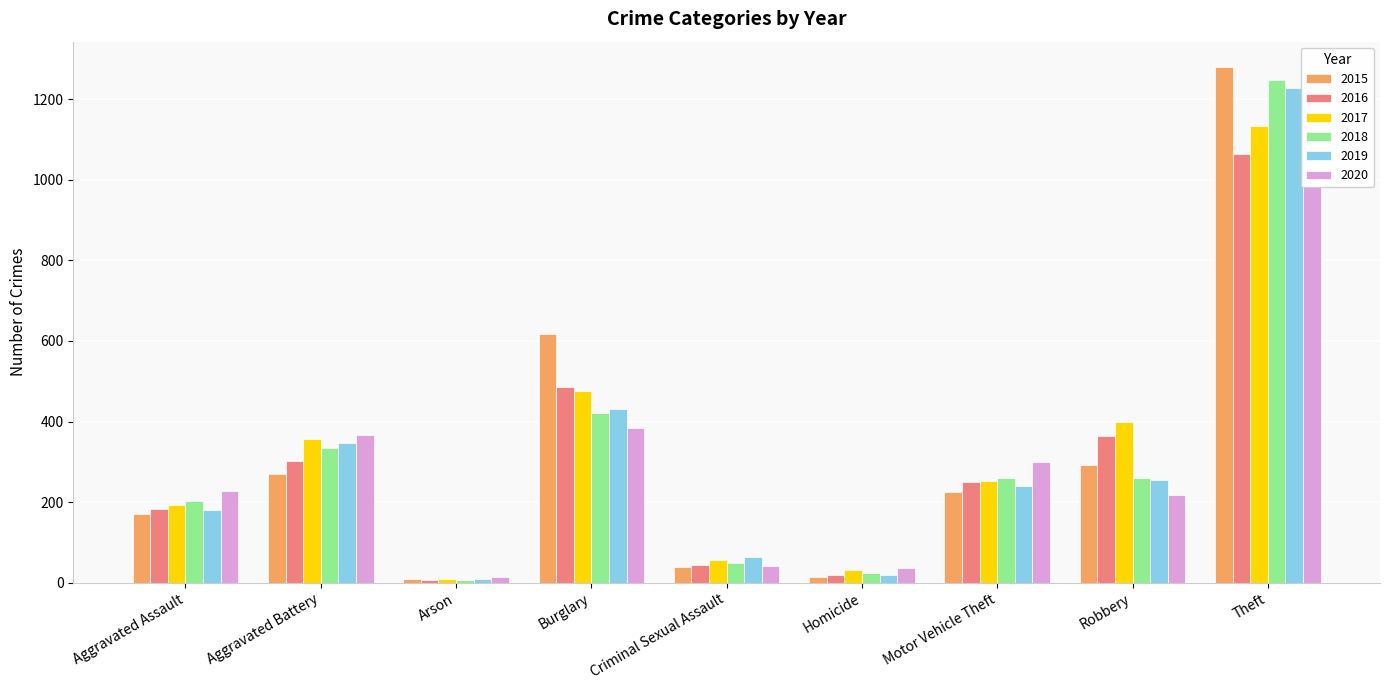

What is the minimum value for 2019?

8